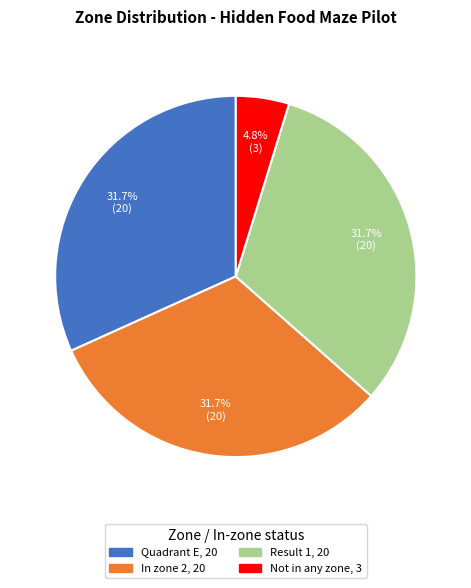

Is there a majority slice in this chart?

No